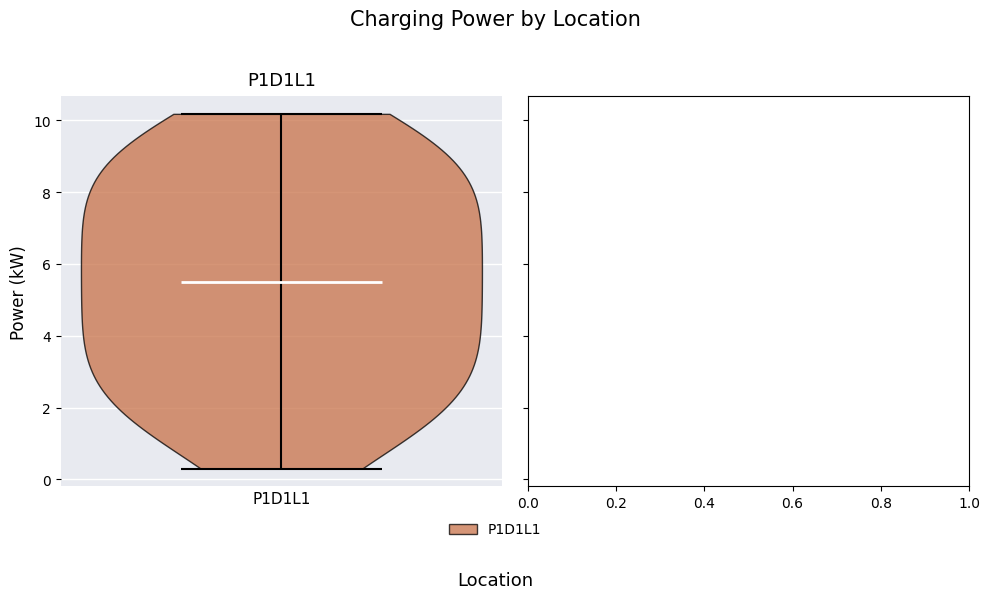

Where does the median line of the violin for P1D1L1 sit on the y-axis? The values are not printed on the chart, so give them approximately, as read against the axis.

5.4